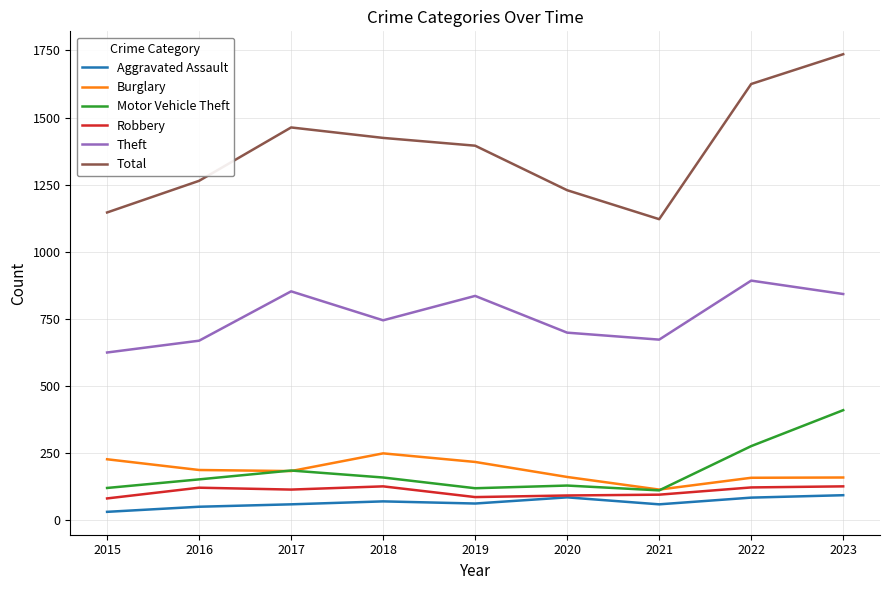

The Motor Vehicle Theft series shows 409 at 2023. True or false?

True